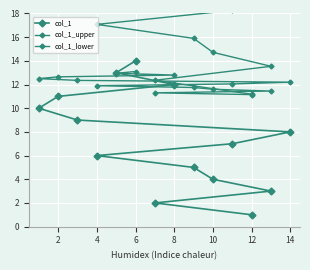

What is the difference between the maximum and minimum values in the col_1_lower series?

1.9